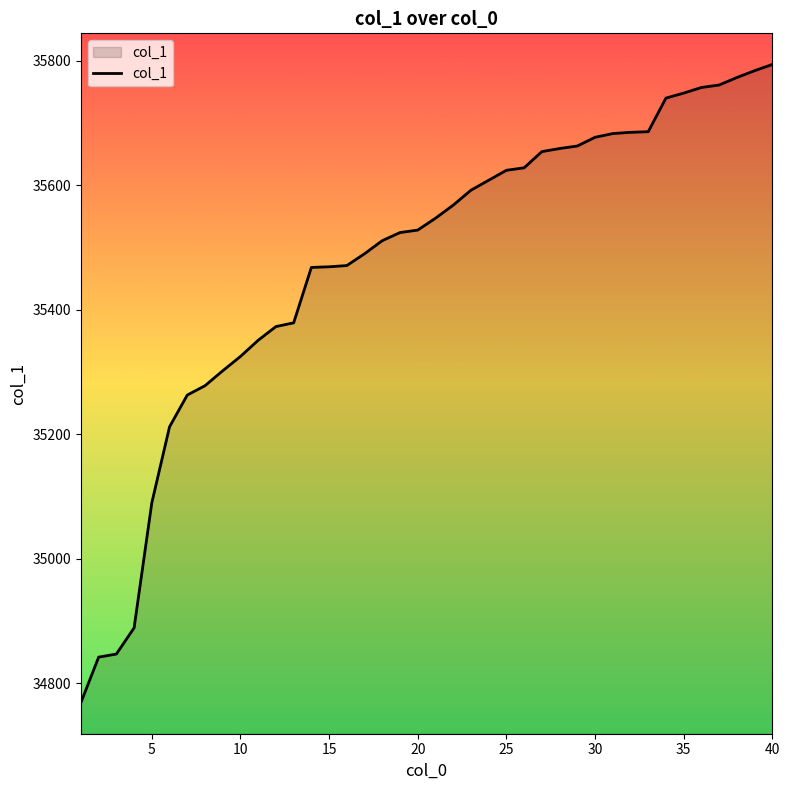

What is the greatest value displayed?

35794